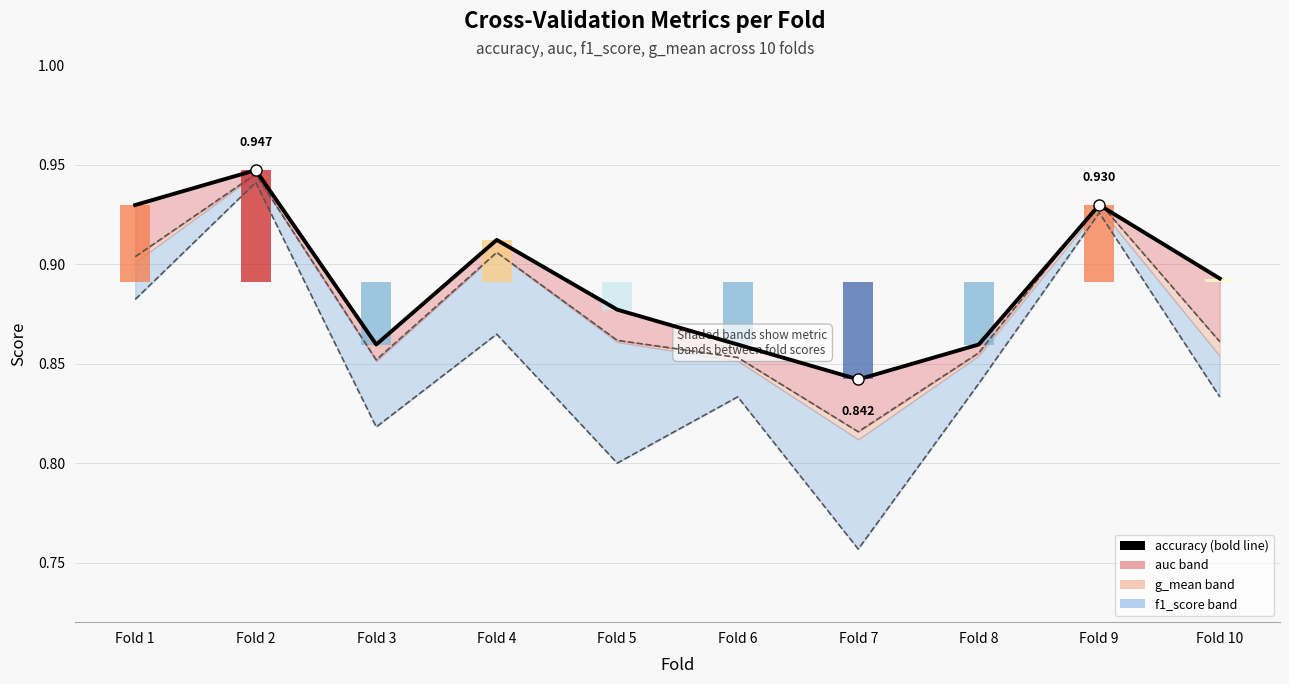

Reading right to left, transcribe all the data shown in this chart.

Fold 10=0.9	Fold 9=0.9	Fold 8=0.9	Fold 7=0.8	Fold 6=0.9	Fold 5=0.9	Fold 4=0.9	Fold 3=0.9	Fold 2=0.9	Fold 1=0.9